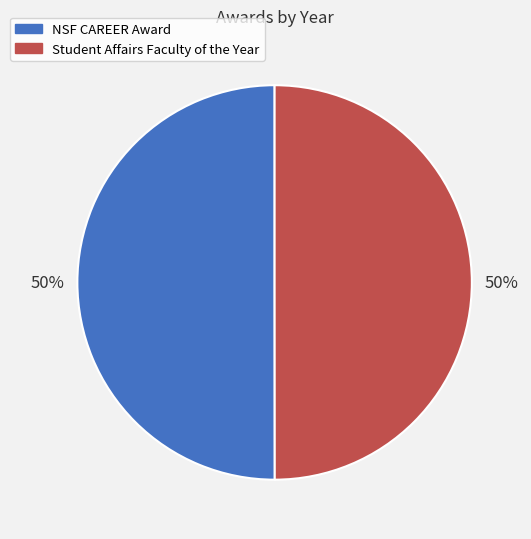

Combined, do NSF CAREER Award and Student Affairs Faculty of the Year account for over 50%?

Yes